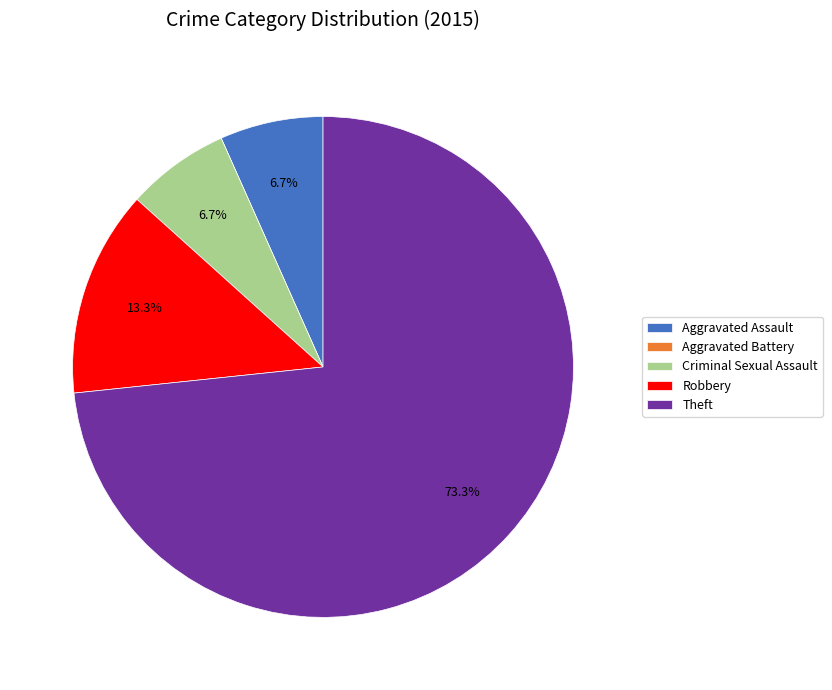

To the nearest percent, what is the difference between the Theft and Criminal Sexual Assault slice percentages?

67%